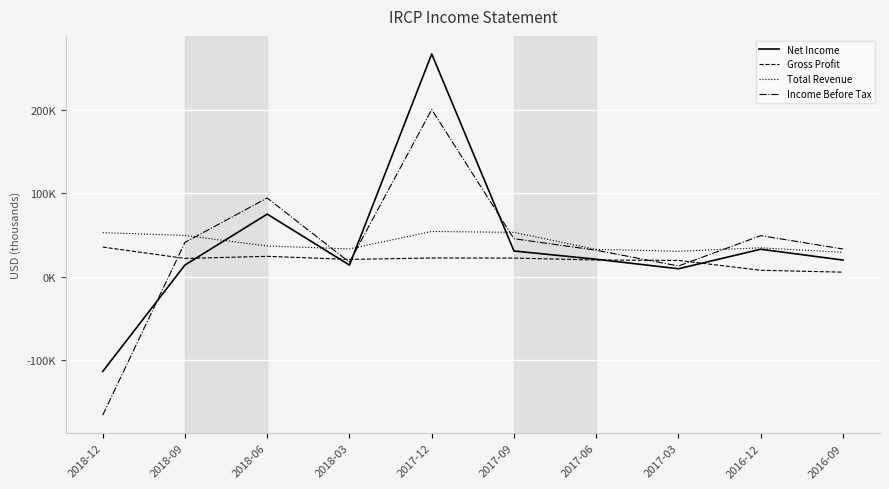

Between 2017-03 and 2016-09, which series saw the biggest shift?

Income Before Tax